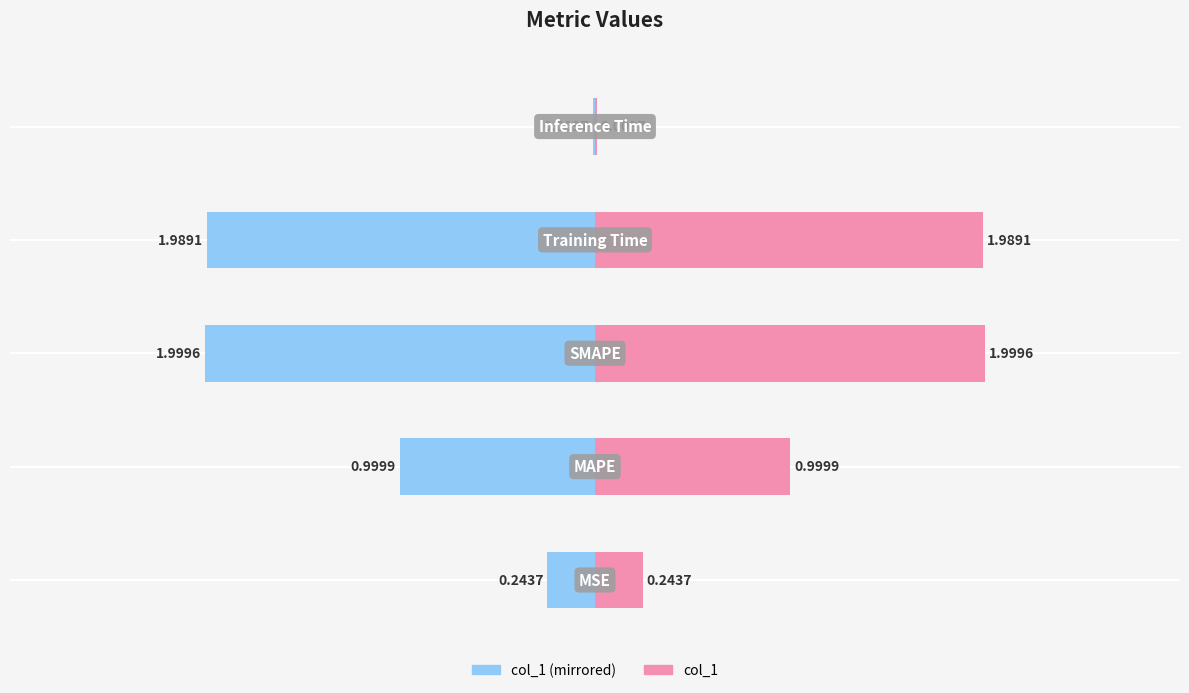

What is the difference between the col_1 values at −2 and −1?

1.0